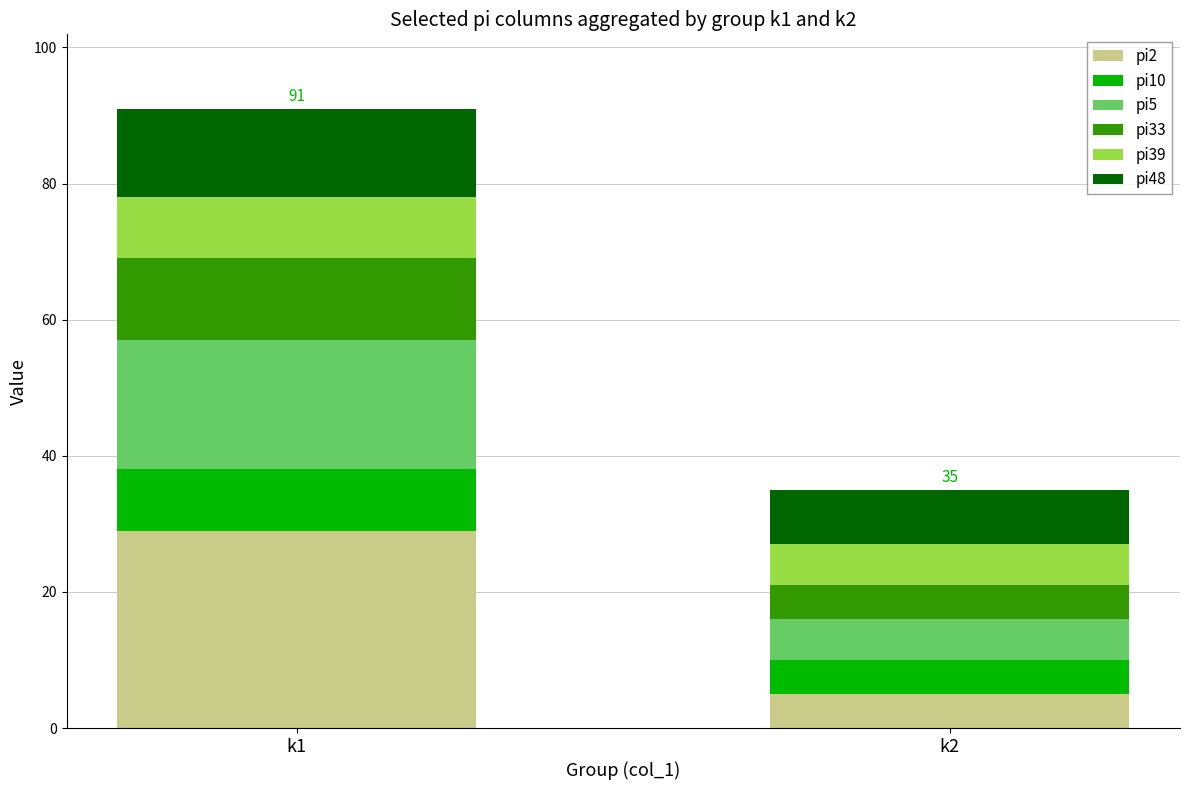

At which category is the sum across all series the highest?

k1